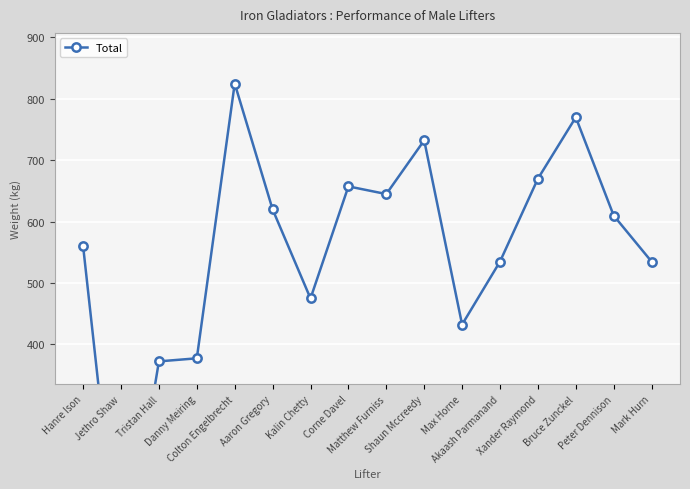

Where is the data nearest to the value 412?

Max Horne